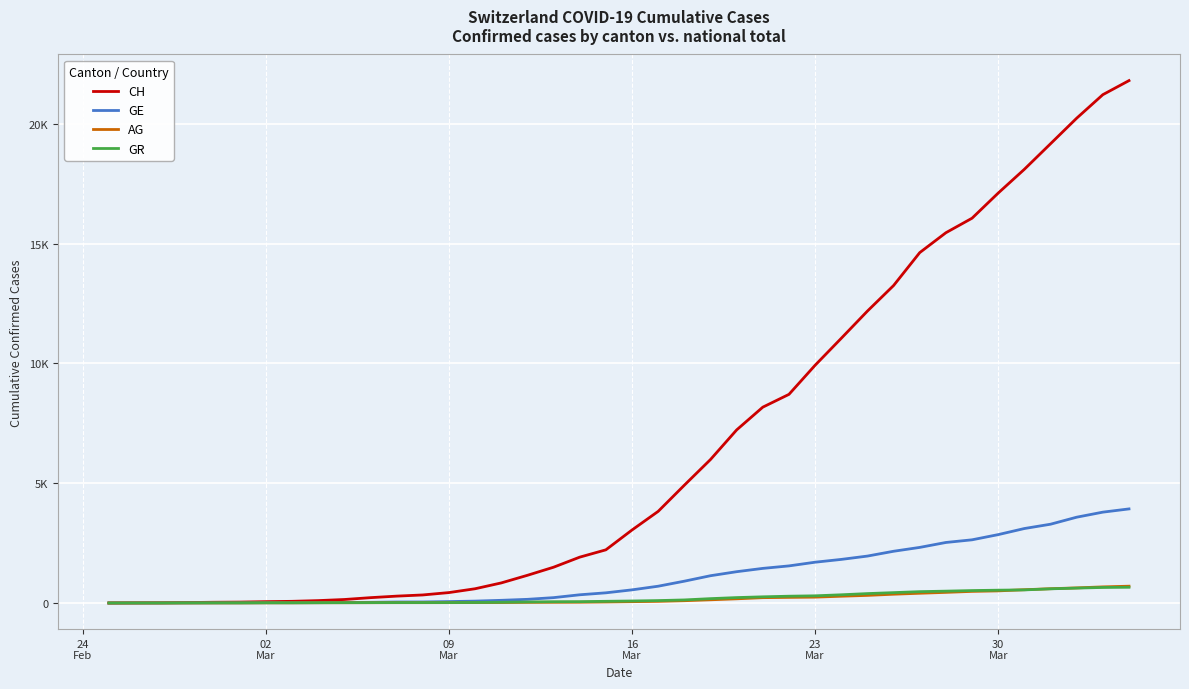

What are all the series names shown in the legend?

CH, GE, AG, GR